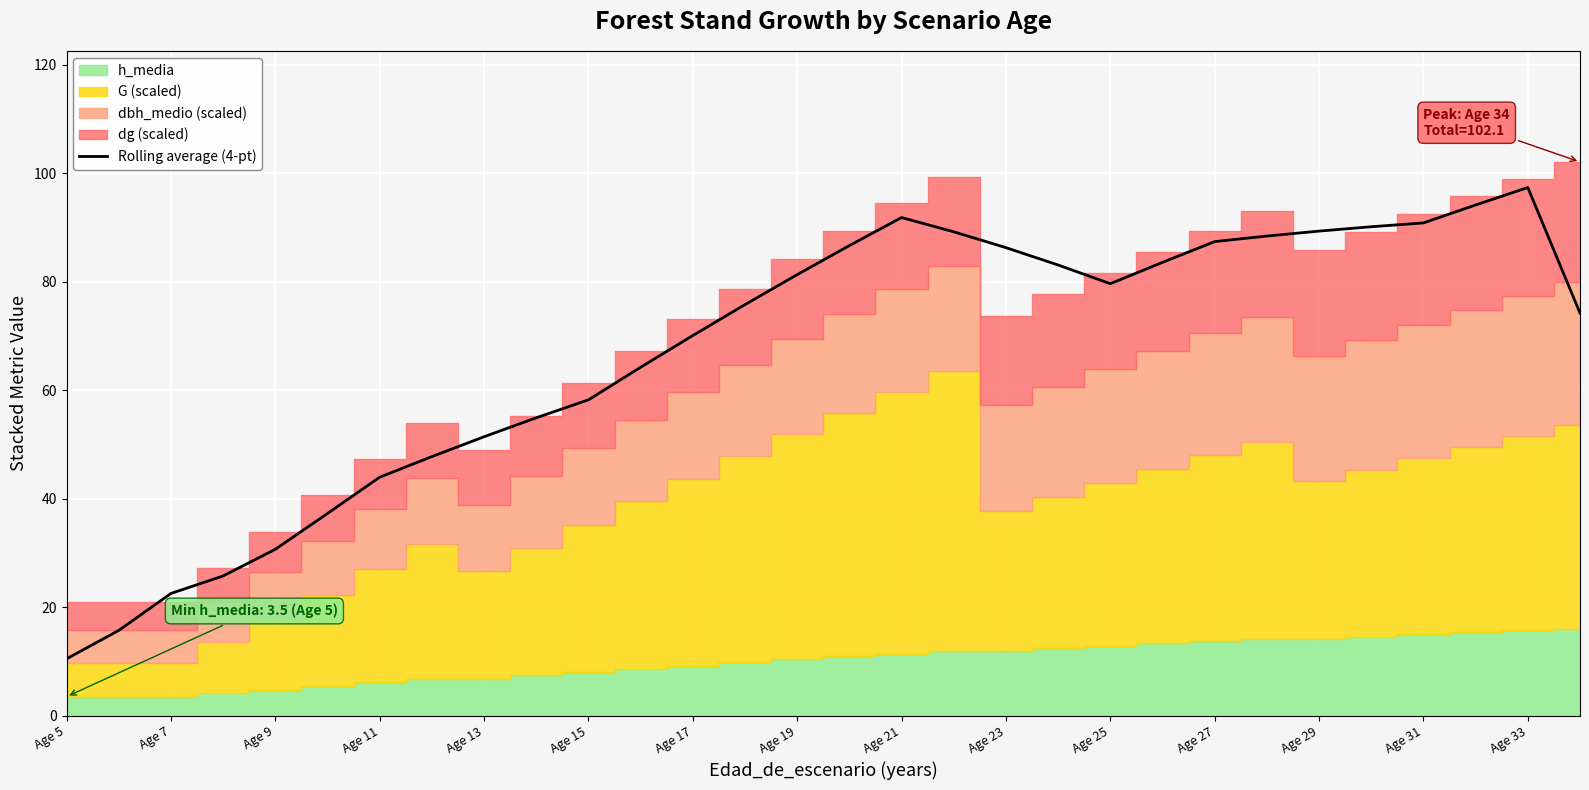

Which category has the highest value in the Rolling average (4-pt) series?

Age 33